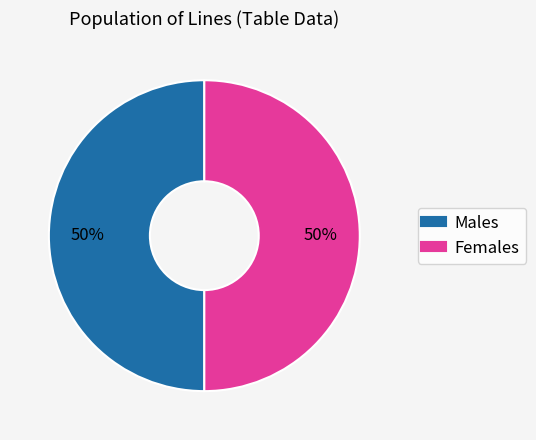

To the nearest percent, what is the average slice percentage?

50%